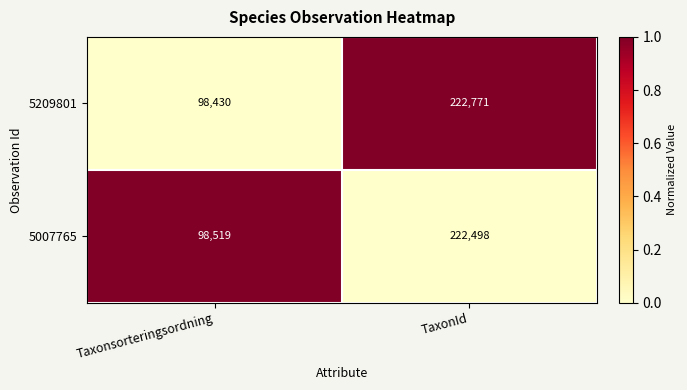

Which series has the largest range (max minus min)?

5209801